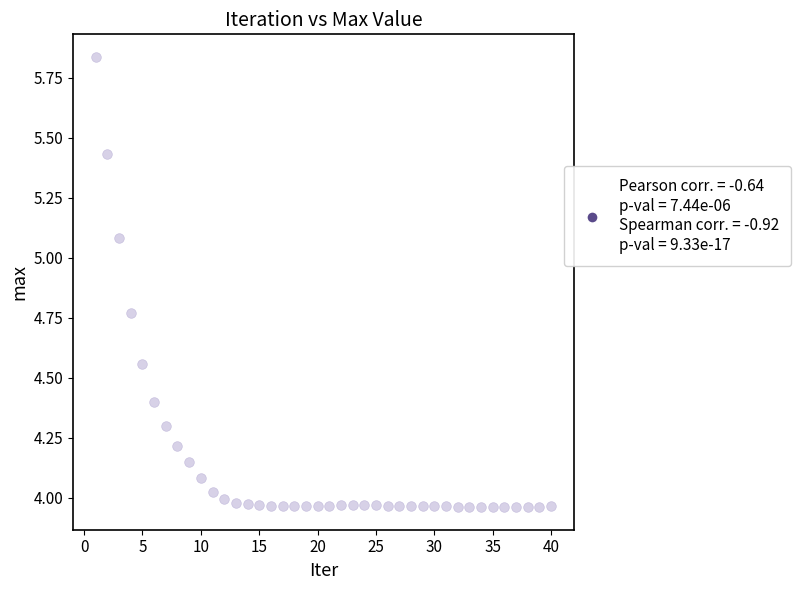

What is the range of Y values (max minus min)?

1.9